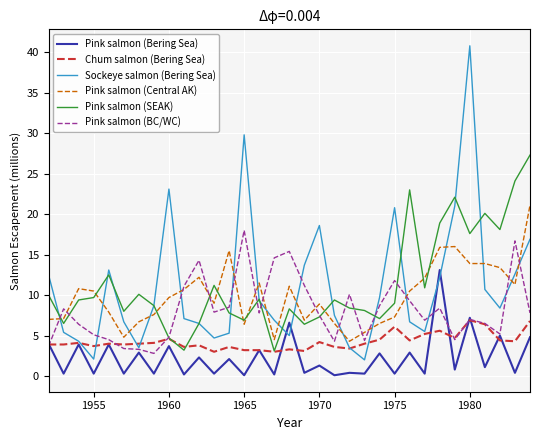

True or false: Sockeye salmon (Bering Sea) and Pink salmon (Central AK) cross at least once.

True